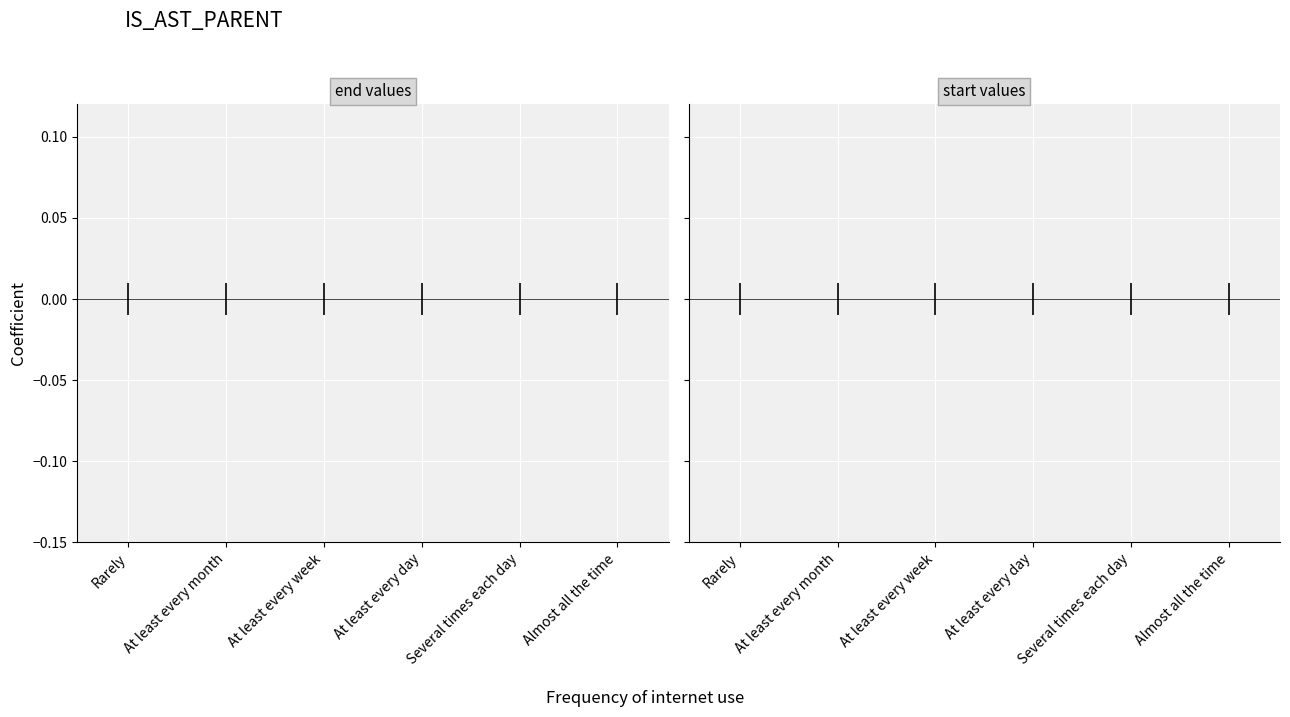

Which series changed the most between At least every day and Several times each day?

start